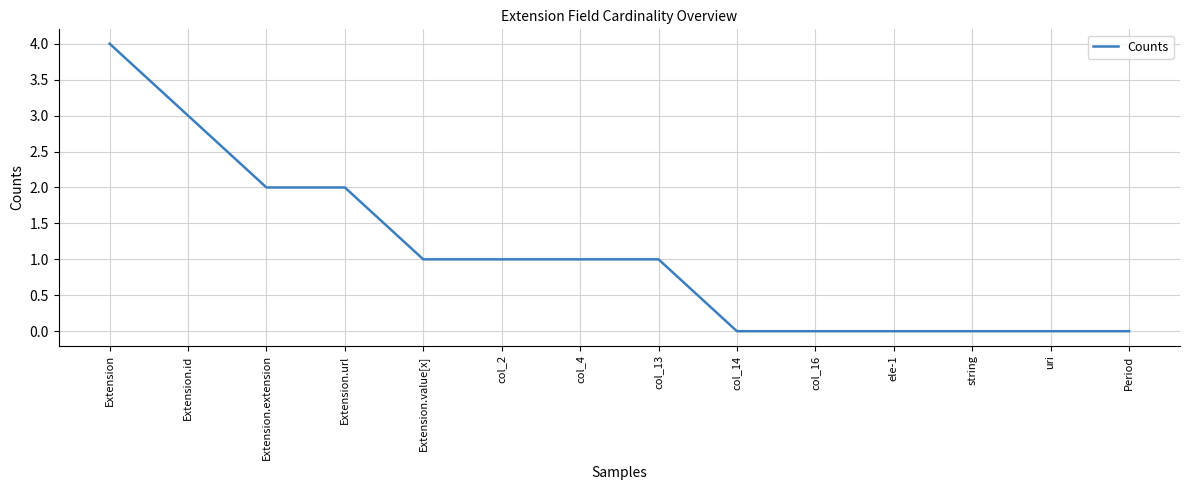

What is the sum of all values?

15